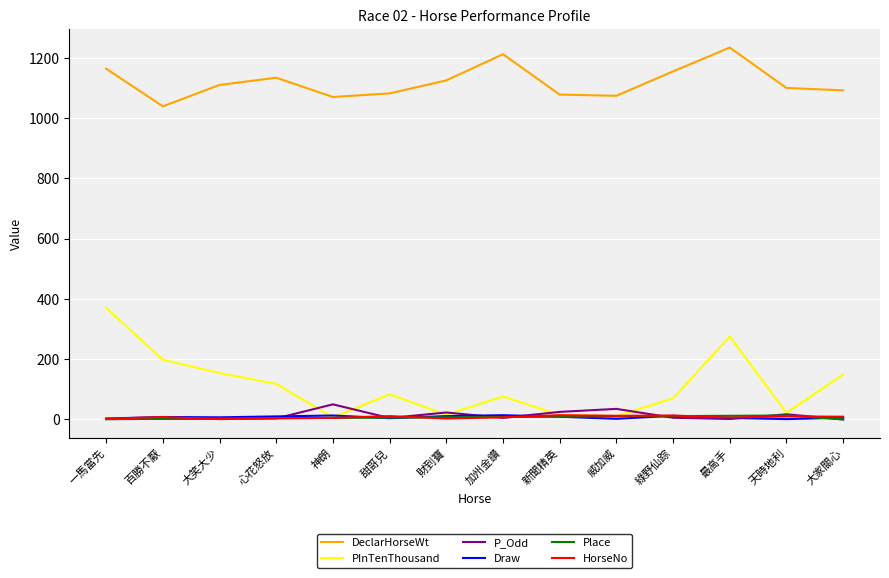

Which series has the widest spread of values?

PInTenThousand